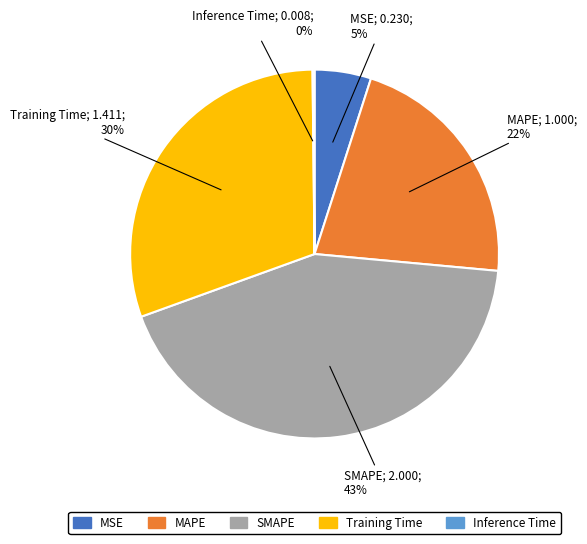

Is it true that MSE is 16% of the pie?

False